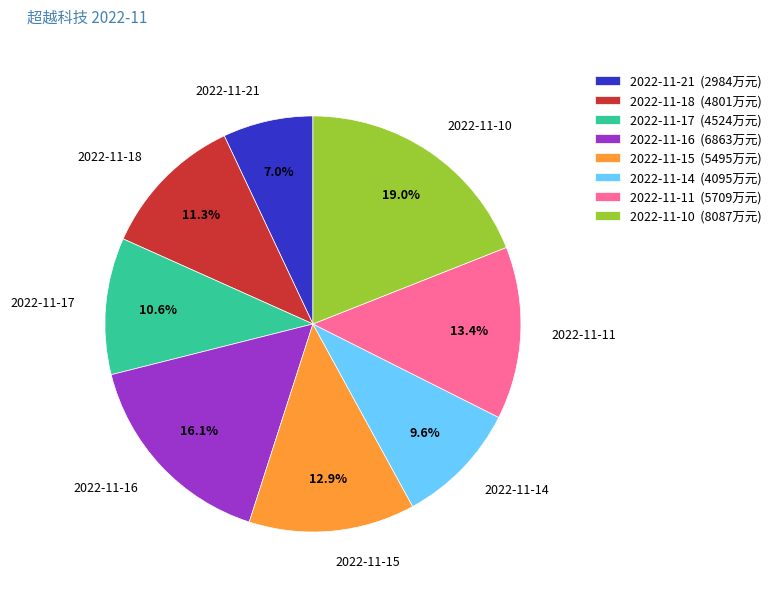

How much of the chart is everything except 2022-11-21?

93.0%